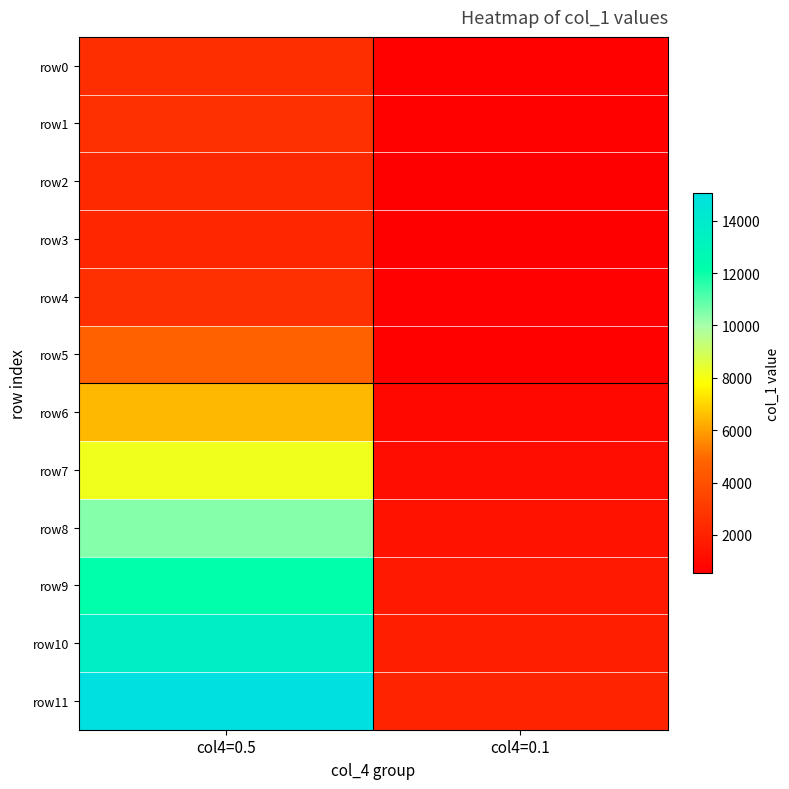

Rank the series by their maximum value, from lowest to highest.

row3, row2, row0, row1, row4, row5, row6, row7, row8, row9, row10, row11